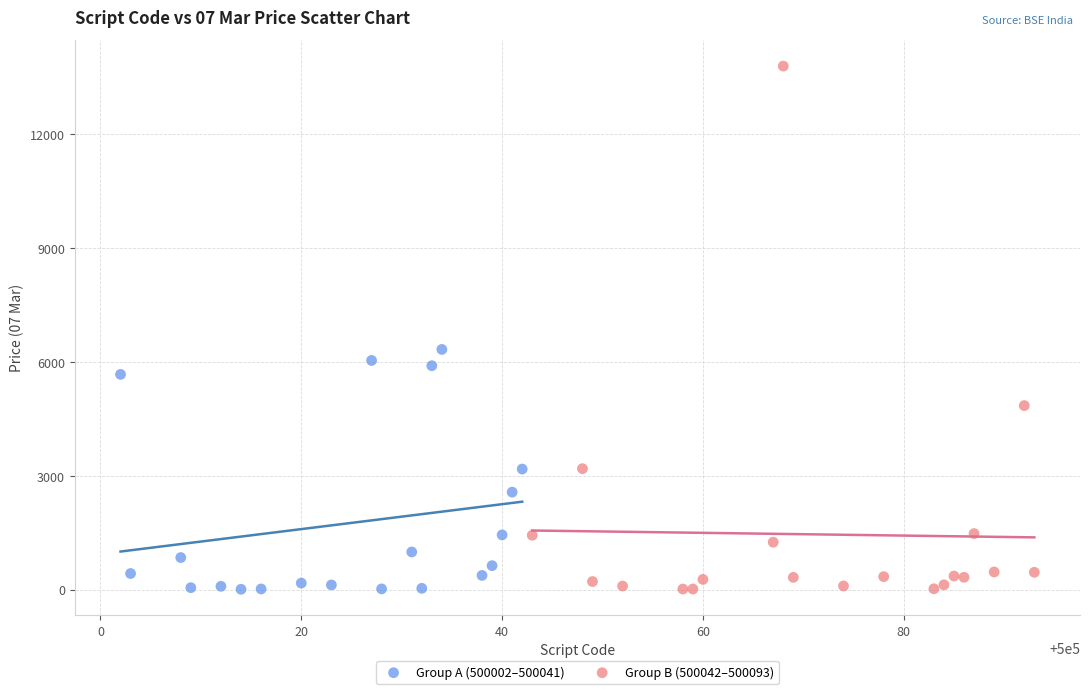

Which series has the widest spread of Y values?

Group B (500042–500093)